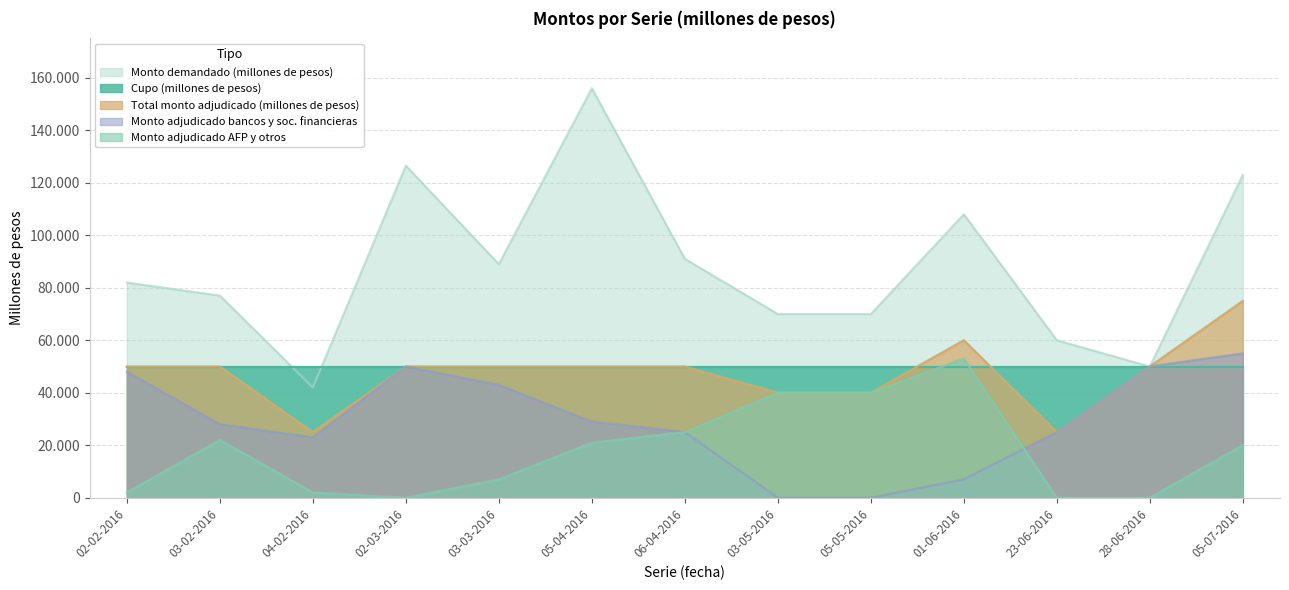

What is the average value of the Monto adjudicado AFP y otros series?

17846